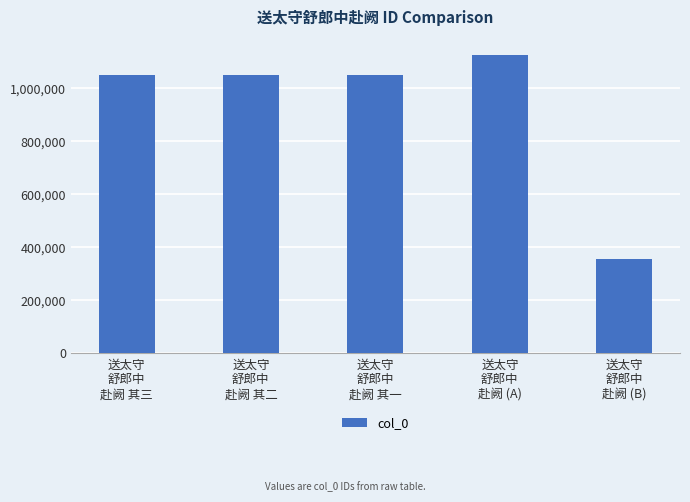

Between 送太守
舒郎中
赴阙 (B) and 送太守
舒郎中
赴阙 其一, which is larger?

送太守
舒郎中
赴阙 其一